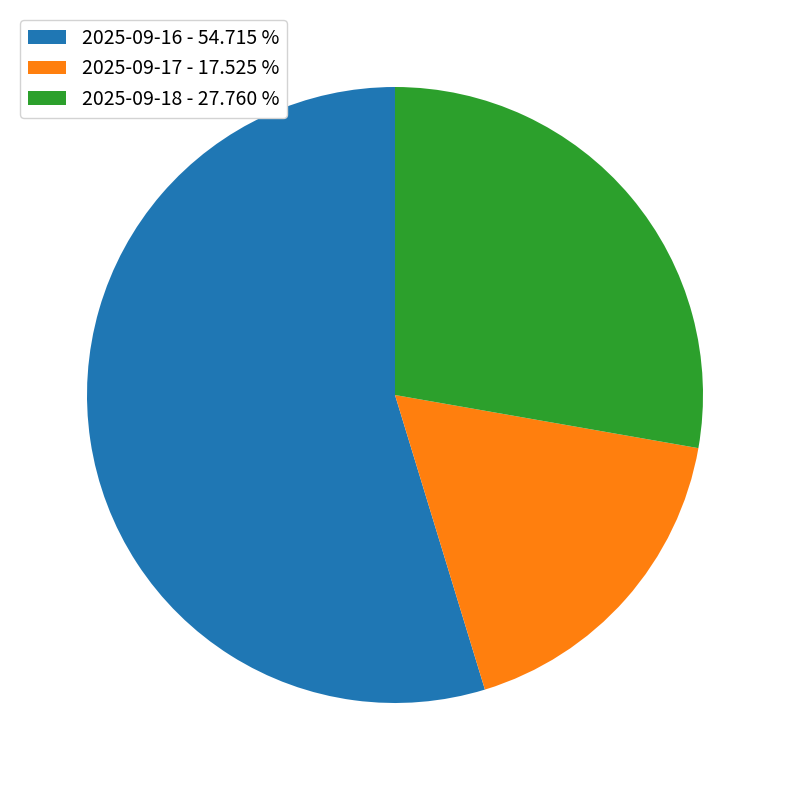

Rank the categories by value from highest to lowest.

2025-09-16, 2025-09-18, 2025-09-17